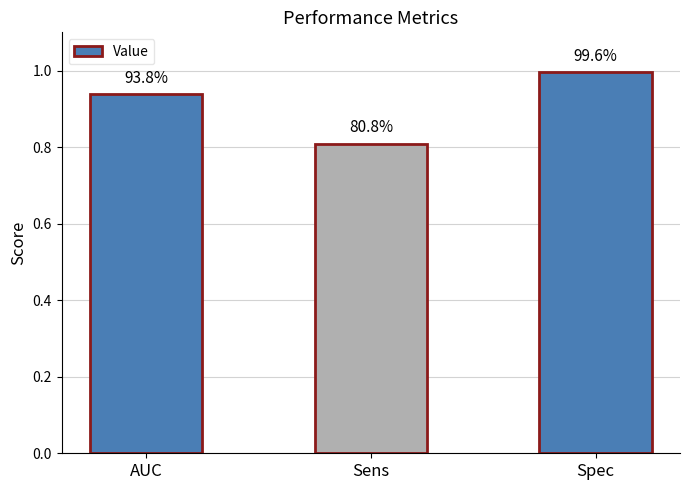

The chart shows a value of 1.6 at Spec. True or false?

False